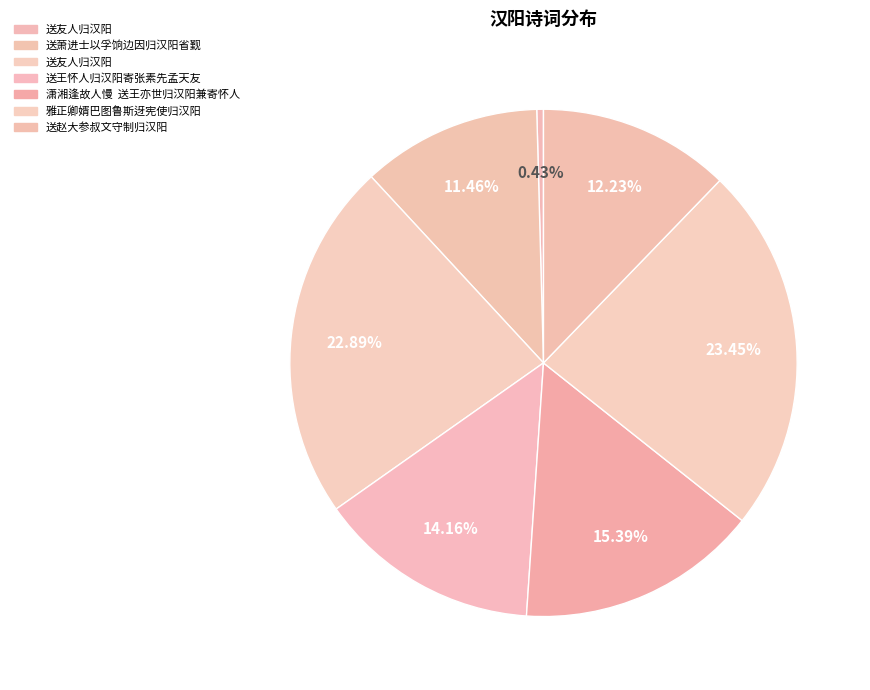

How many slices are in this pie chart?

7